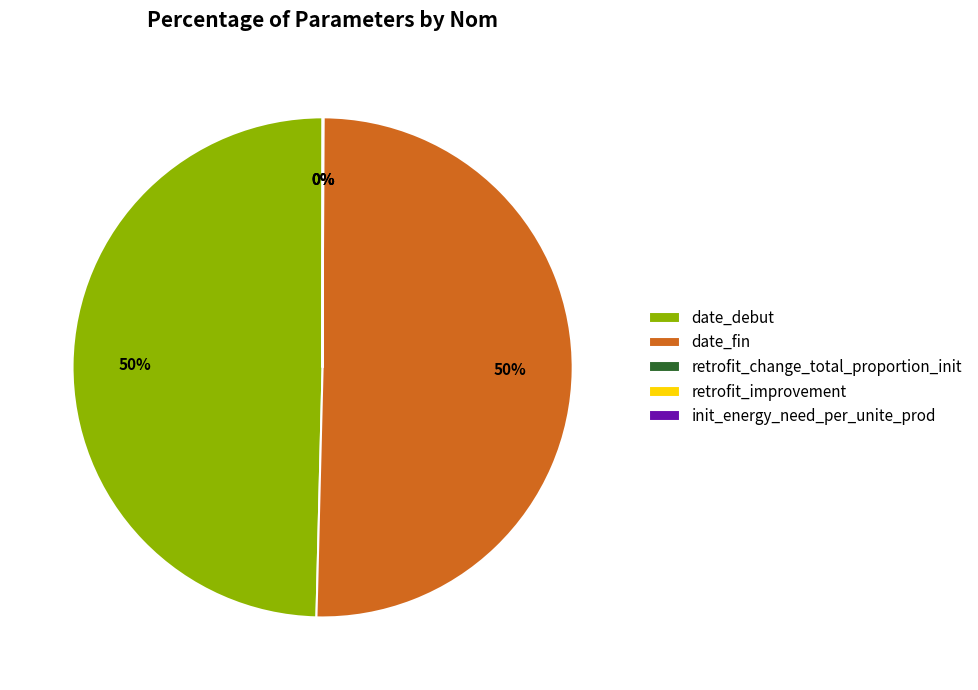

Is it true that date_debut is 64% of the pie?

False